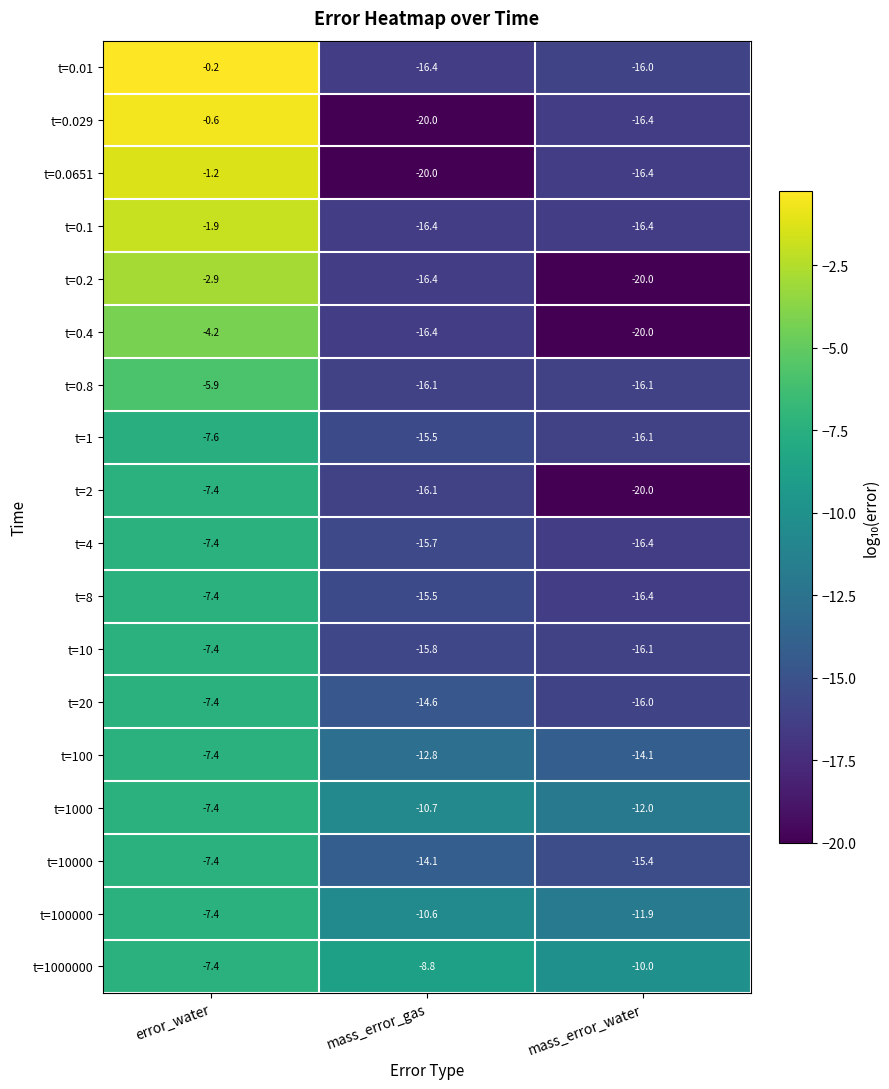

What is the maximum value shown in the chart?

-0.2